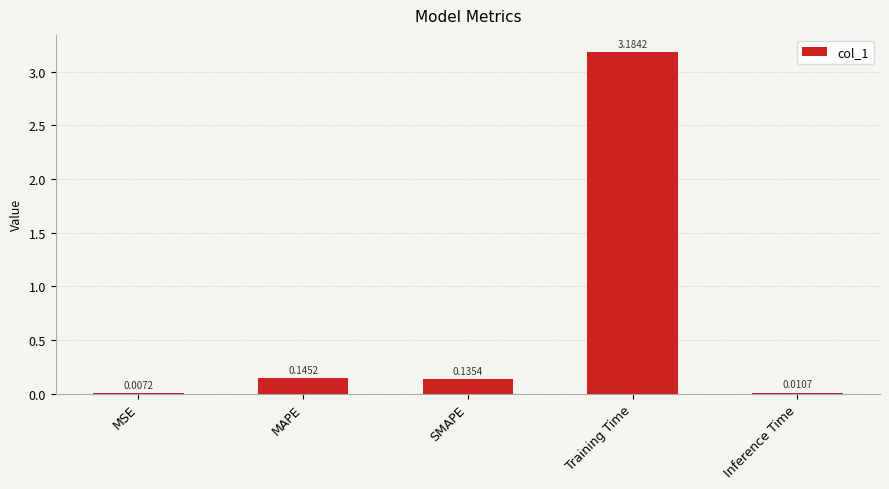

Where is the data nearest to the value 1?

MAPE